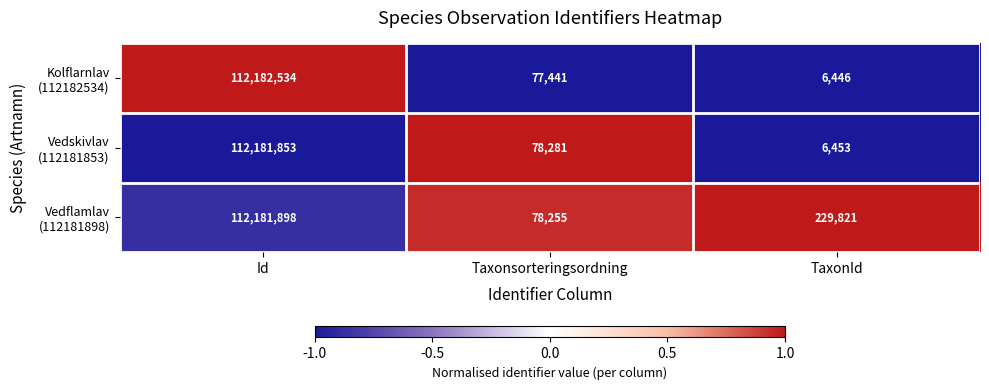

What is the difference between the highest and lowest values at Id?

681